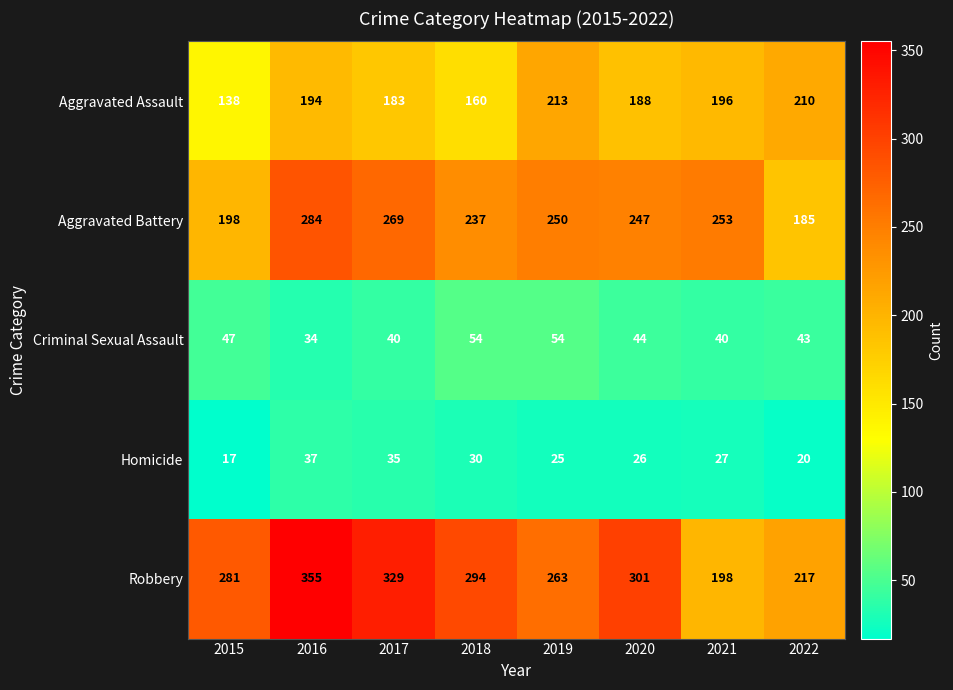

At which label does Aggravated Battery first exceed 250?

2016